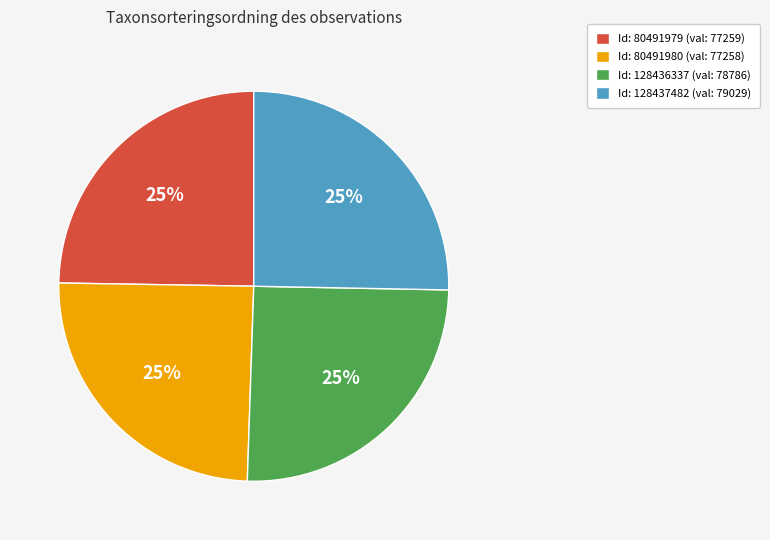

To the nearest percent, what is the average slice percentage?

25%